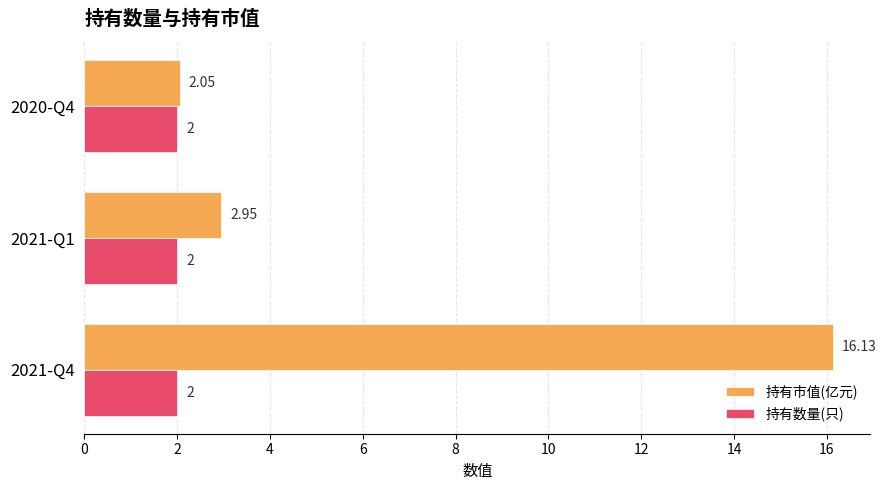

What is the average value of the 持有市值(亿元) series?

7.0